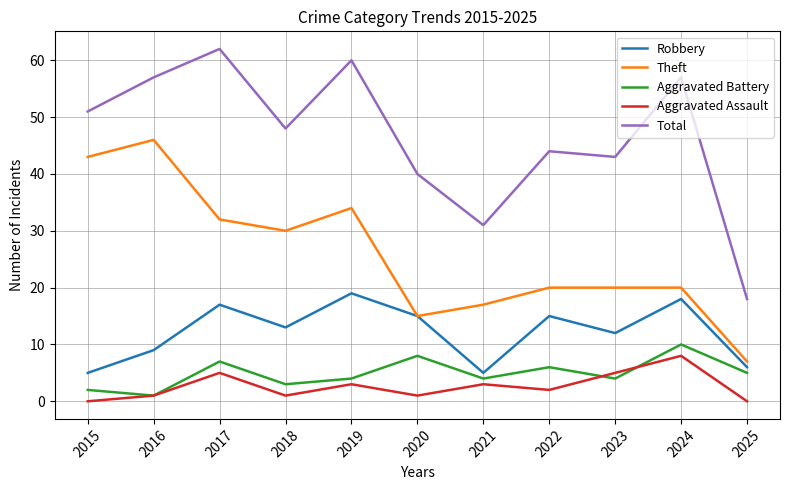

Between 2021 and 2022, which series saw the biggest shift?

Total